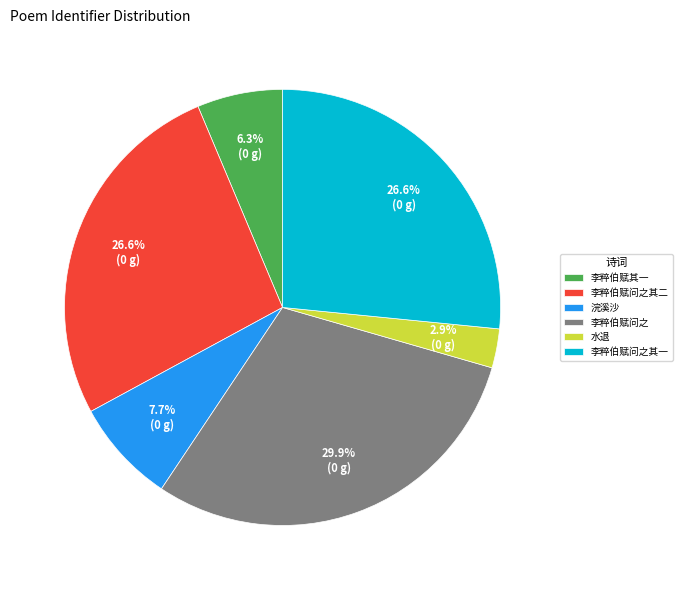

Between 李粹伯赋问之 and 水退, which is larger?

李粹伯赋问之